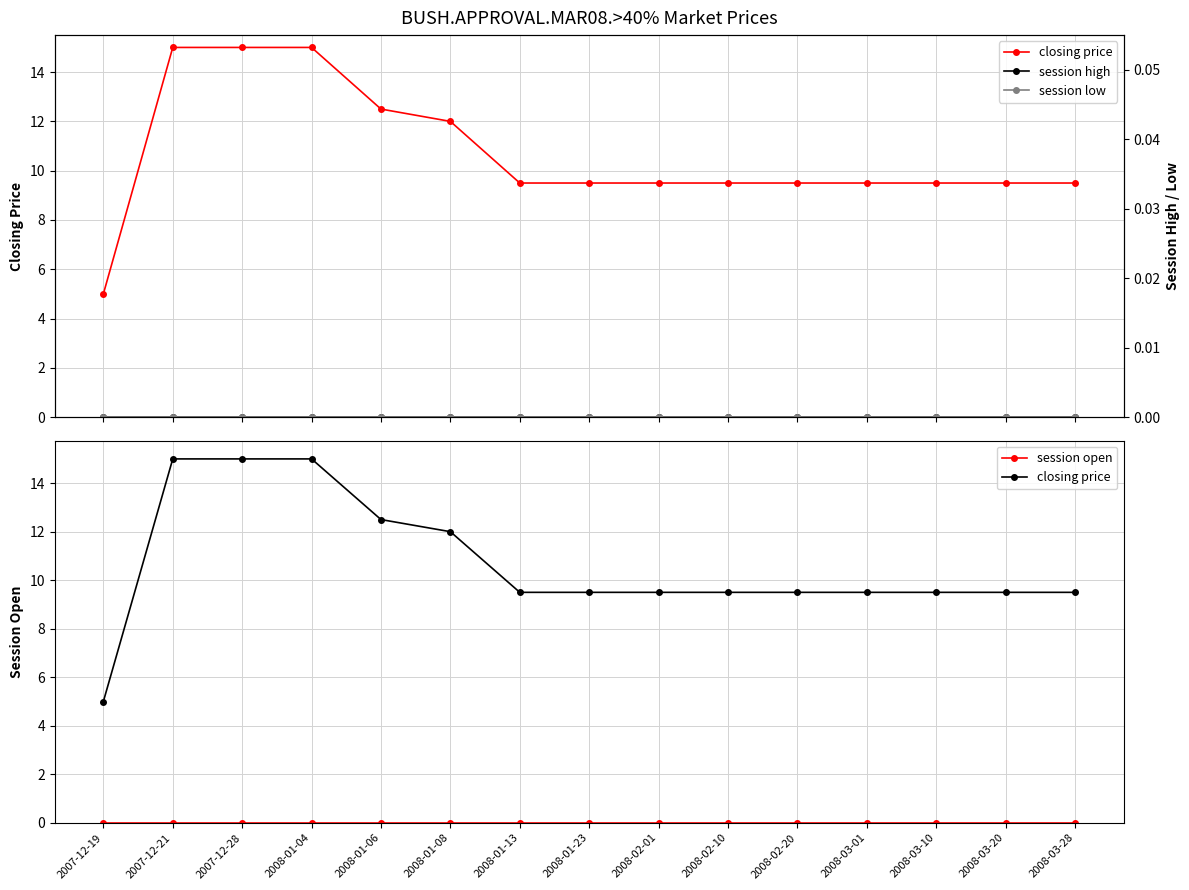

At which category is the sum across all series the highest?

2007-12-21